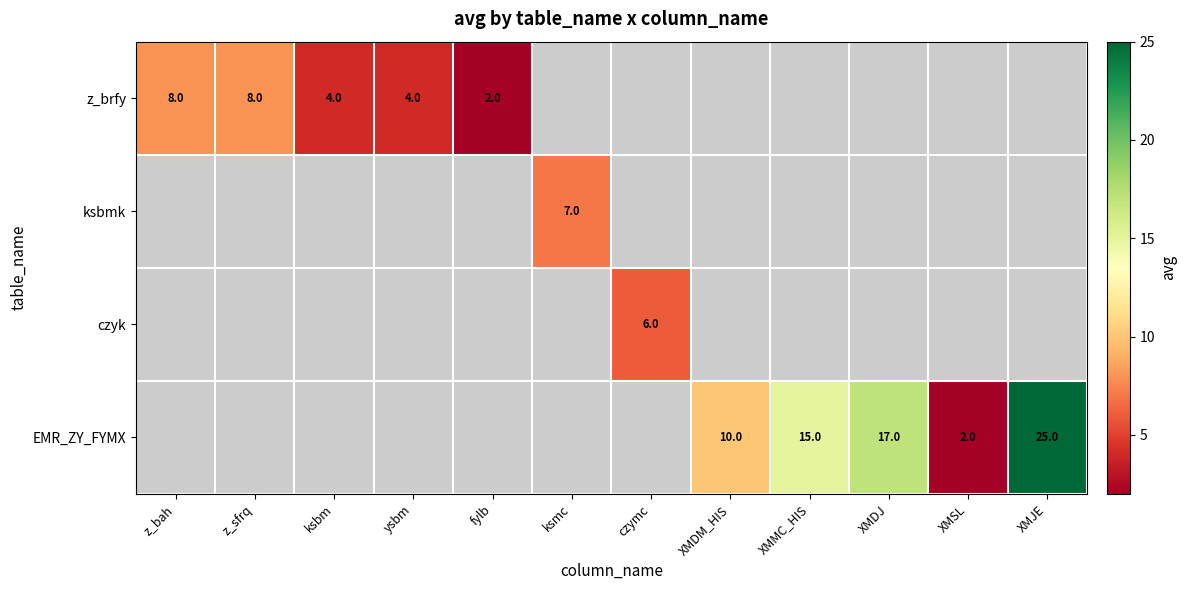

At how many categories does at least one series exceed 11?

3